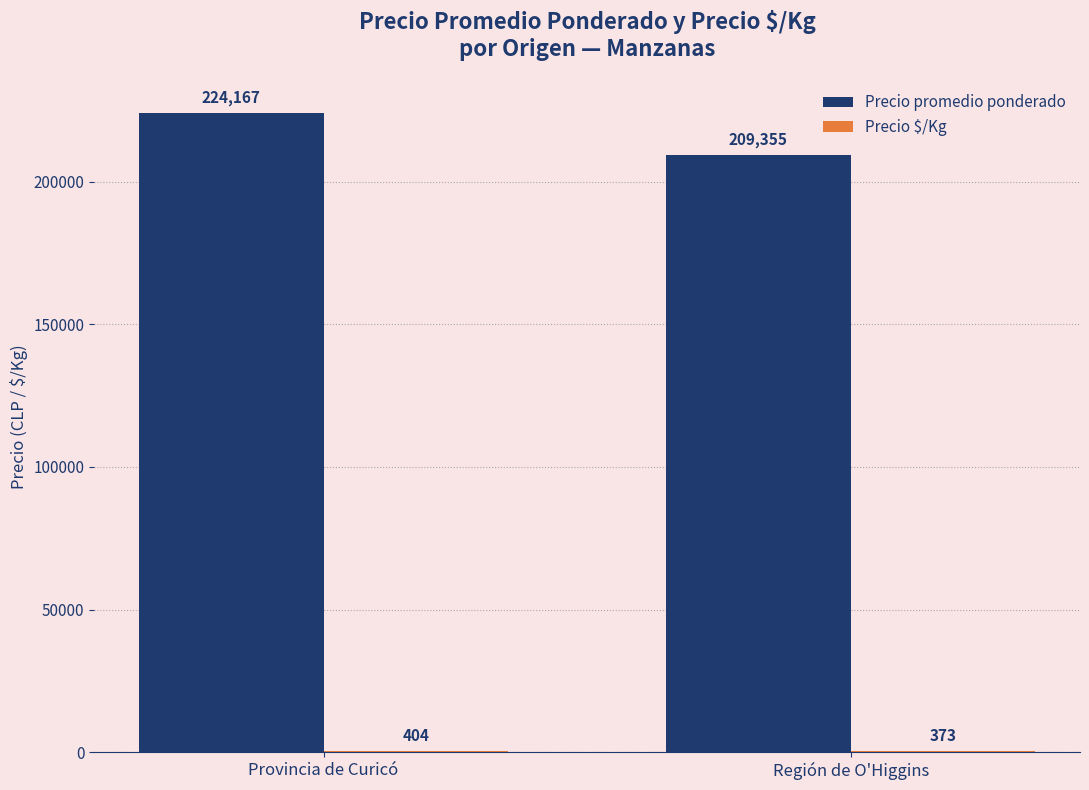

The value of Precio promedio ponderado at Provincia de Curicó is 84031. True or false?

False